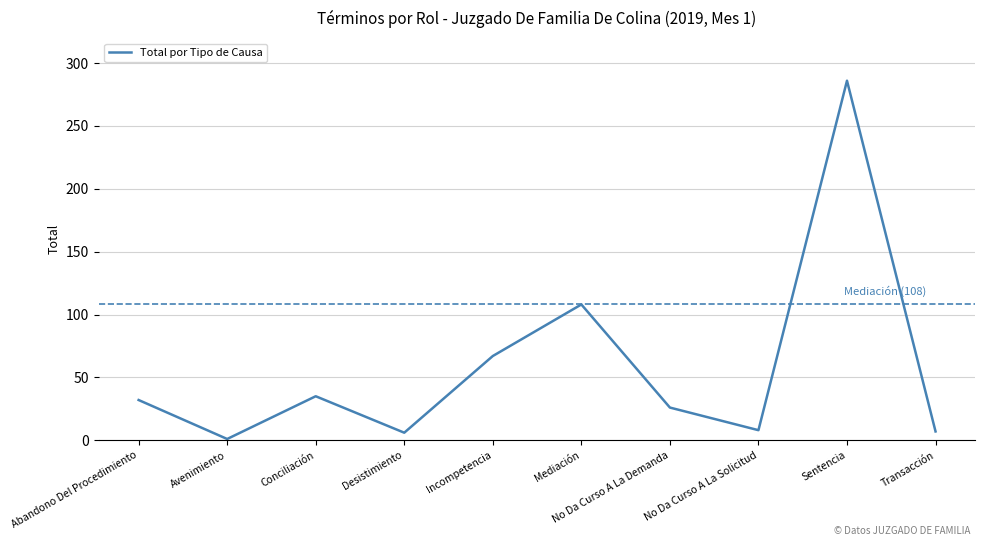

The chart shows a value of 6 at Desistimiento. True or false?

True